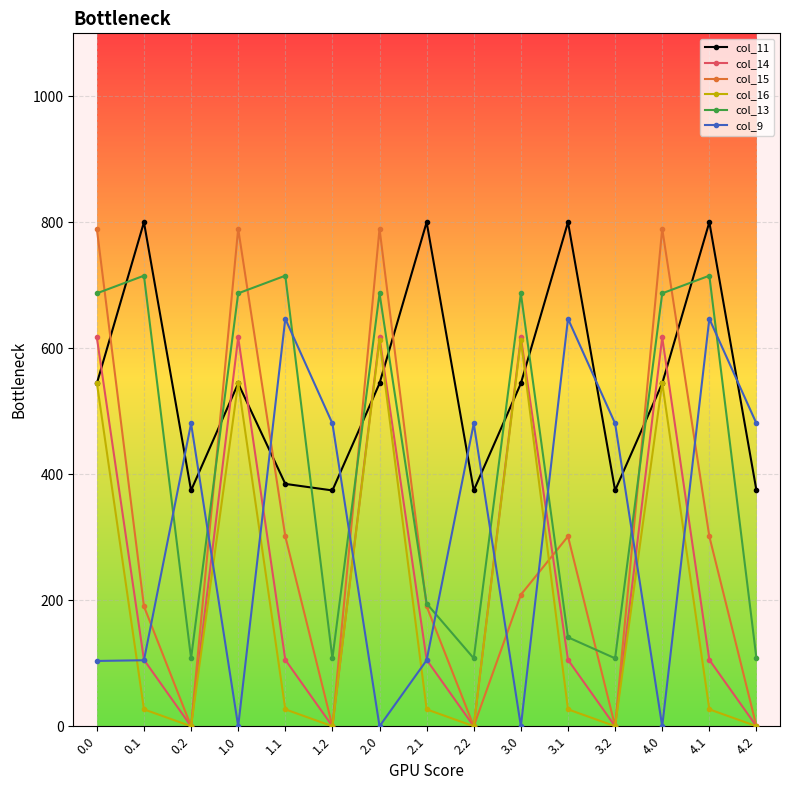

The col_15 series shows 0.0 at 3.2. True or false?

True